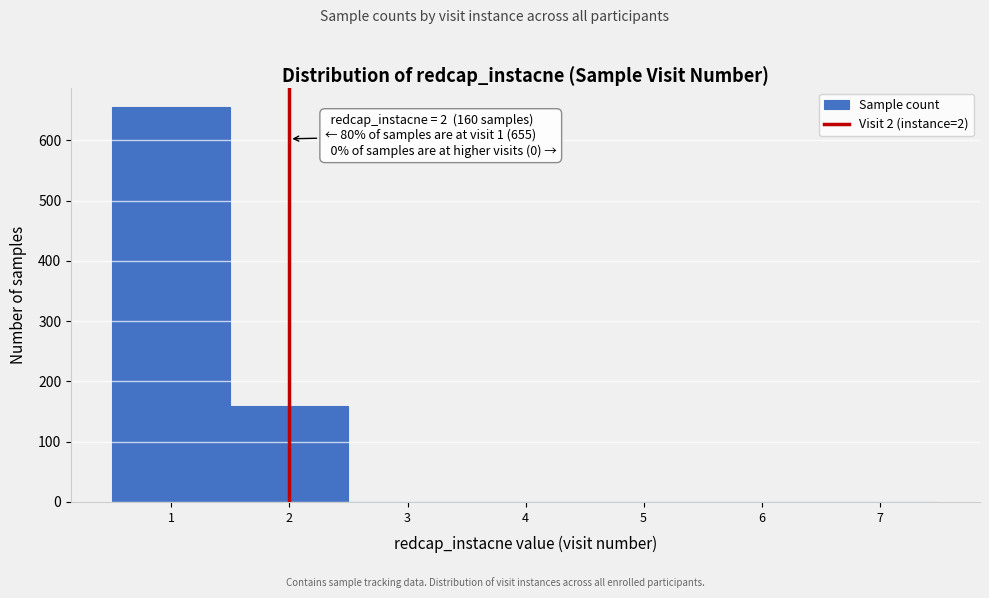

Over which range of the x-axis is the bar tallest?

0.5 to 1.5